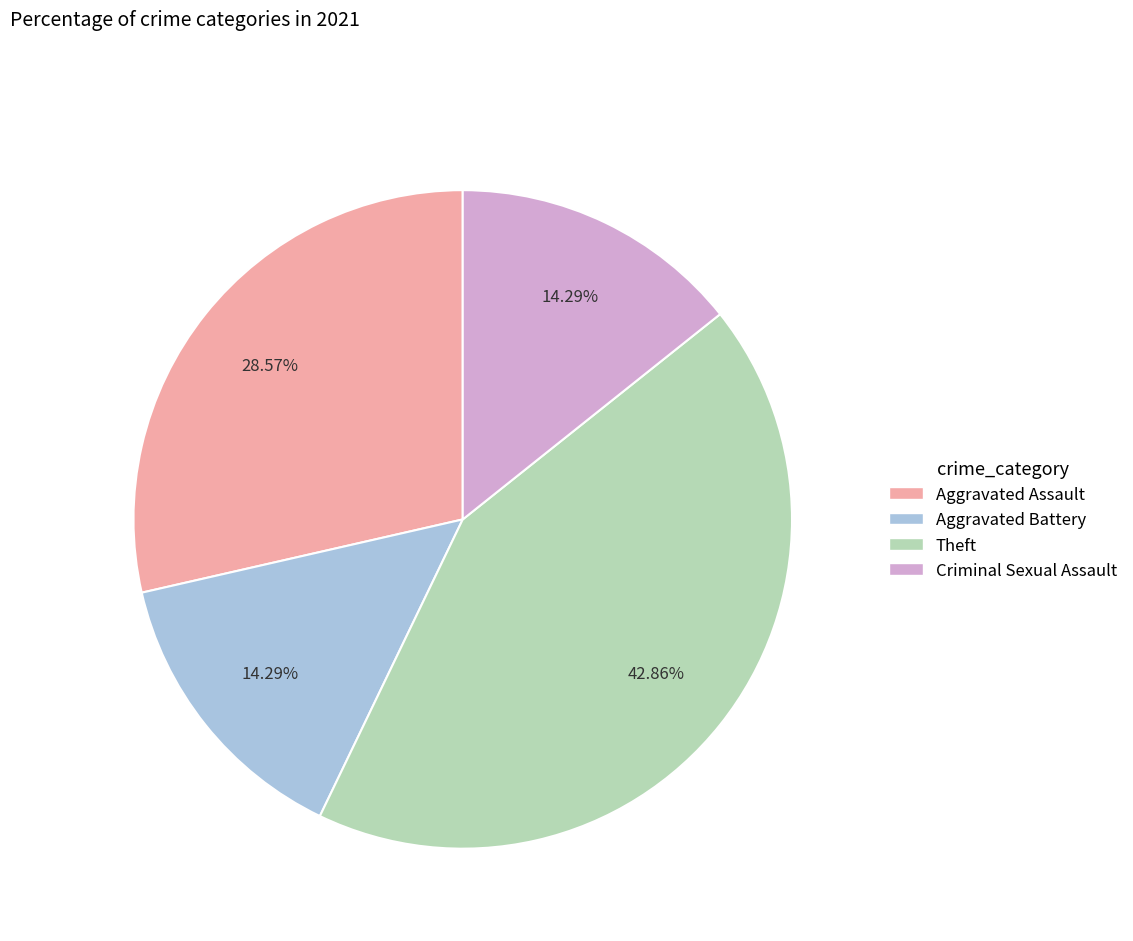

To the nearest percent, what percentage of the pie is Aggravated Battery?

14%